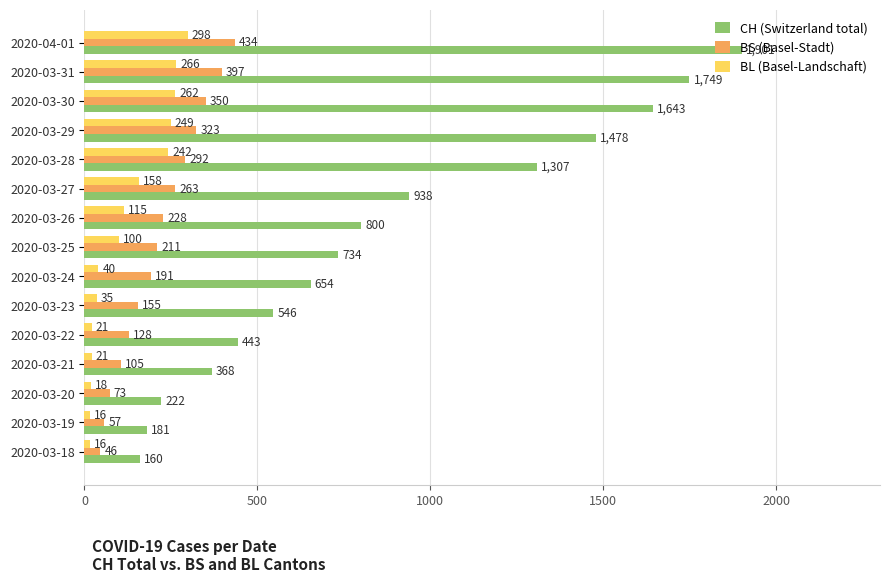

The value of CH (Switzerland total) at 2020-03-24 is 654. True or false?

True